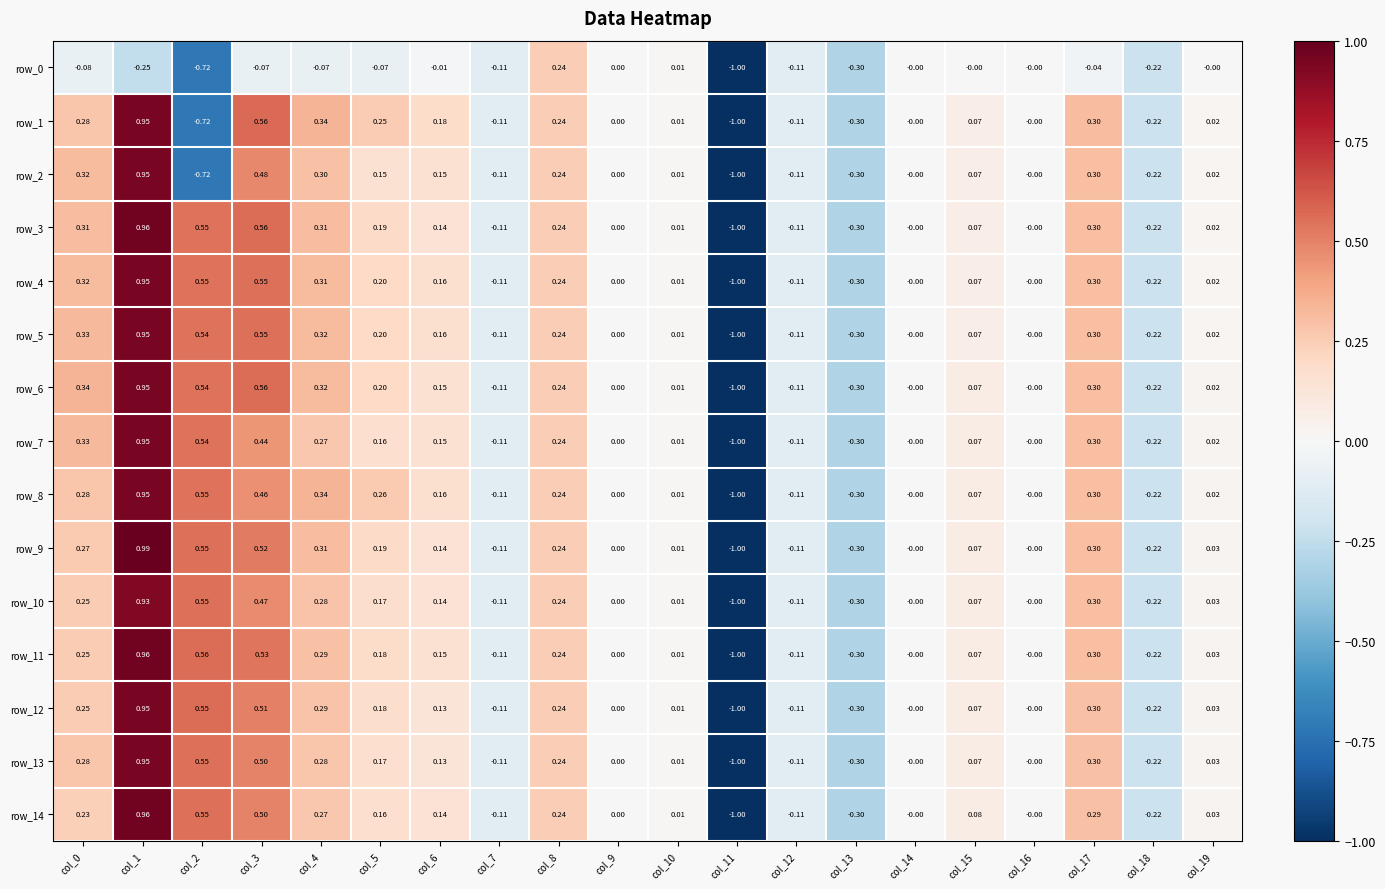

Reading left to right, extract all data points from this chart.

row_0: -0.1	-0.2	-0.7	-0.1	-0.1	-0.1	-0.0	-0.1	0.2	0.0	0.0	-1.0	-0.1	-0.3	-0.0	-0.0	-0.0	-0.0	-0.2	-0.0
row_1: 0.3	1.0	-0.7	0.6	0.3	0.2	0.2	-0.1	0.2	0.0	0.0	-1.0	-0.1	-0.3	-0.0	0.1	-0.0	0.3	-0.2	0.0
row_2: 0.3	1.0	-0.7	0.5	0.3	0.2	0.2	-0.1	0.2	0.0	0.0	-1.0	-0.1	-0.3	-0.0	0.1	-0.0	0.3	-0.2	0.0
row_3: 0.3	1.0	0.5	0.6	0.3	0.2	0.1	-0.1	0.2	0.0	0.0	-1.0	-0.1	-0.3	-0.0	0.1	-0.0	0.3	-0.2	0.0
row_4: 0.3	1.0	0.5	0.6	0.3	0.2	0.2	-0.1	0.2	0.0	0.0	-1.0	-0.1	-0.3	-0.0	0.1	-0.0	0.3	-0.2	0.0
row_5: 0.3	1.0	0.5	0.6	0.3	0.2	0.2	-0.1	0.2	0.0	0.0	-1.0	-0.1	-0.3	-0.0	0.1	-0.0	0.3	-0.2	0.0
row_6: 0.3	1.0	0.5	0.6	0.3	0.2	0.2	-0.1	0.2	0.0	0.0	-1.0	-0.1	-0.3	-0.0	0.1	-0.0	0.3	-0.2	0.0
row_7: 0.3	1.0	0.5	0.4	0.3	0.2	0.2	-0.1	0.2	0.0	0.0	-1.0	-0.1	-0.3	-0.0	0.1	-0.0	0.3	-0.2	0.0
row_8: 0.3	1.0	0.5	0.5	0.3	0.3	0.2	-0.1	0.2	0.0	0.0	-1.0	-0.1	-0.3	-0.0	0.1	-0.0	0.3	-0.2	0.0
row_9: 0.3	1.0	0.5	0.5	0.3	0.2	0.1	-0.1	0.2	0.0	0.0	-1.0	-0.1	-0.3	-0.0	0.1	-0.0	0.3	-0.2	0.0
row_10: 0.2	0.9	0.6	0.5	0.3	0.2	0.1	-0.1	0.2	0.0	0.0	-1.0	-0.1	-0.3	-0.0	0.1	-0.0	0.3	-0.2	0.0
row_11: 0.2	1.0	0.6	0.5	0.3	0.2	0.2	-0.1	0.2	0.0	0.0	-1.0	-0.1	-0.3	-0.0	0.1	-0.0	0.3	-0.2	0.0
row_12: 0.2	1.0	0.6	0.5	0.3	0.2	0.1	-0.1	0.2	0.0	0.0	-1.0	-0.1	-0.3	-0.0	0.1	-0.0	0.3	-0.2	0.0
row_13: 0.3	1.0	0.6	0.5	0.3	0.2	0.1	-0.1	0.2	0.0	0.0	-1.0	-0.1	-0.3	-0.0	0.1	-0.0	0.3	-0.2	0.0
row_14: 0.2	1.0	0.6	0.5	0.3	0.2	0.1	-0.1	0.2	0.0	0.0	-1.0	-0.1	-0.3	-0.0	0.1	-0.0	0.3	-0.2	0.0